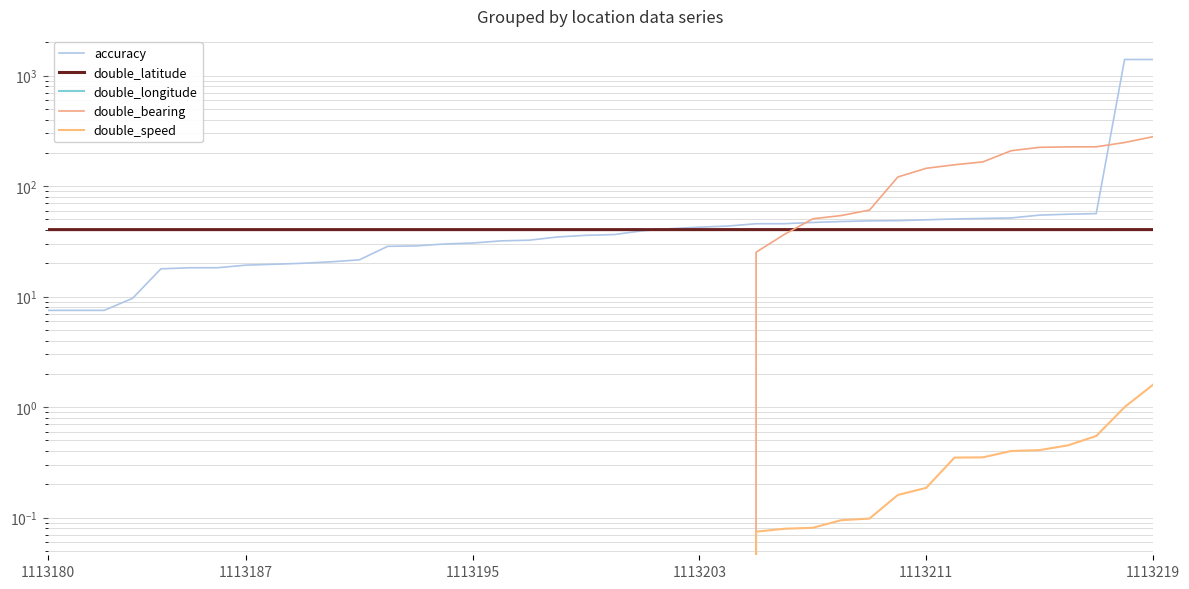

What is the smallest value displayed?

-79.9